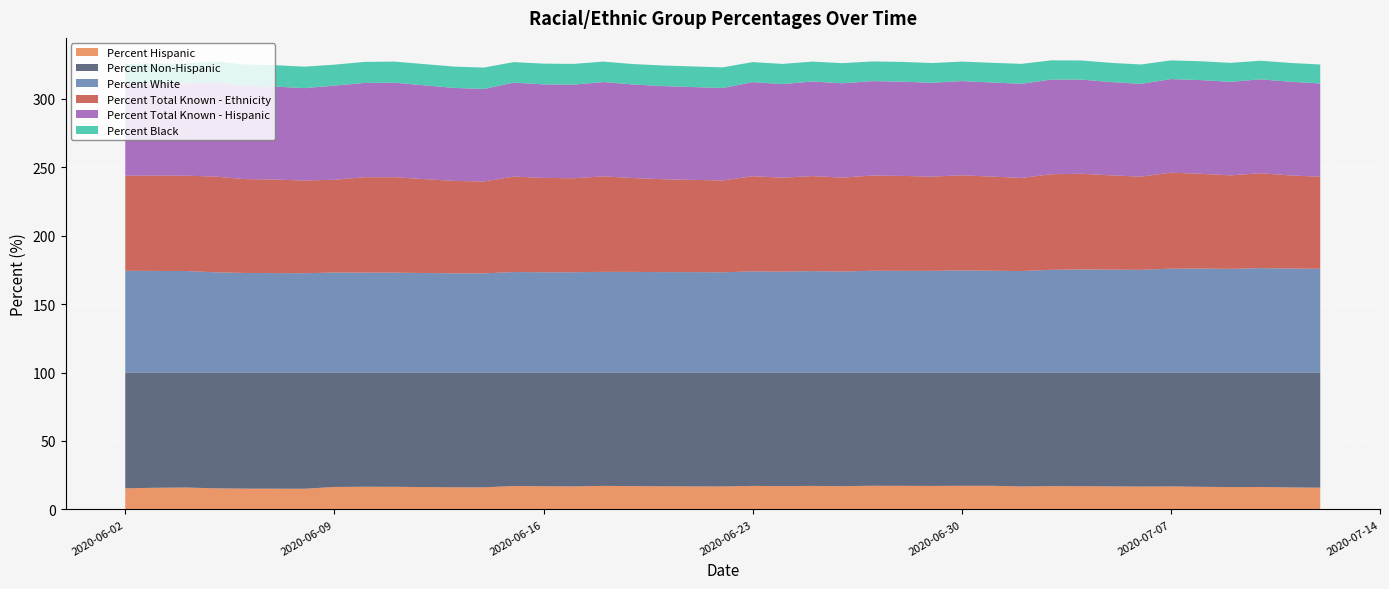

Reading right to left, extract all data points from this chart.

Percent Hispanic: 15.9	16.1	16.4	16.3	16.5	16.8	16.7	16.9	17.0	17.0	16.8	17.3	17.3	17.2	17.2	17.3	17.0	17.2	17.0	17.2	16.8	16.8	16.9	17.1	17.2	16.8	17.0	17.1	16.1	16.2	16.5	16.6	16.4	15.1	15.2	15.2	15.4	16.0	15.8	15.4
Percent Non-Hispanic: 84.1	83.9	83.6	83.7	83.5	83.2	83.3	83.1	83.0	83.0	83.2	82.7	82.7	82.8	82.8	82.7	83.0	82.8	83.0	82.8	83.2	83.2	83.1	83.0	82.8	83.2	83.0	82.9	83.9	83.8	83.5	83.4	83.6	84.9	84.8	84.8	84.6	84.0	84.2	84.6
Percent White: 75.8	76.0	76.2	75.7	76.0	75.9	75.0	75.2	75.3	75.0	74.1	74.3	74.6	74.3	74.3	74.3	73.8	74.1	73.7	73.9	73.2	73.3	73.3	73.5	73.5	73.2	73.2	73.4	72.4	72.5	72.9	73.0	73.0	72.5	72.6	72.7	73.2	74.2	74.2	74.3
Percent Total Known - Ethnicity: 67.2	68.0	69.3	68.3	69.2	70.1	68.1	68.8	69.9	69.8	68.0	68.8	69.5	68.8	69.3	69.6	68.6	69.4	68.6	69.5	67.0	67.4	67.8	68.6	69.7	68.7	68.9	69.7	67.1	67.5	69.7	69.7	67.8	67.8	68.3	68.6	70.0	69.6	69.6	69.5
Percent Total Known - Hispanic: 68.1	68.4	68.6	68.3	68.4	68.4	67.8	68.1	68.8	69.1	68.8	68.7	68.8	68.5	68.9	68.9	68.9	69.1	68.4	68.7	67.5	67.8	68.0	68.3	68.9	68.4	68.3	68.6	67.6	67.9	69.1	68.8	68.8	67.4	67.9	68.1	68.8	67.4	67.4	67.1
Percent Black: 13.8	13.8	13.6	13.9	13.8	13.6	14.1	14.0	13.9	14.1	14.6	14.4	14.2	14.4	14.4	14.4	14.7	14.5	14.7	14.6	15.1	15.1	15.0	14.9	14.9	15.2	15.1	15.0	15.6	15.6	15.4	15.4	15.3	15.7	15.6	15.6	15.3	14.5	14.5	14.5